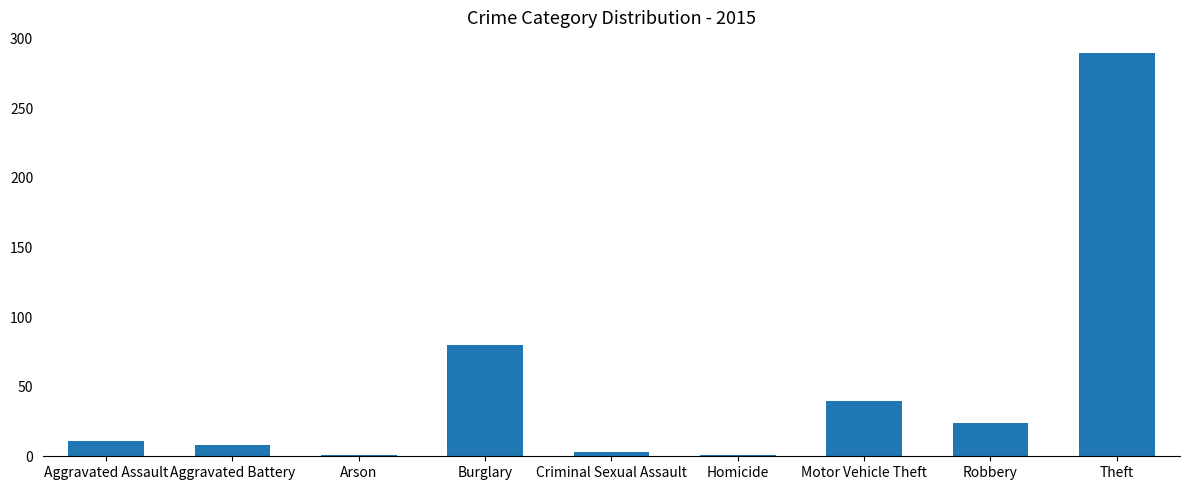

What is the difference between the second highest and minimum values?

79